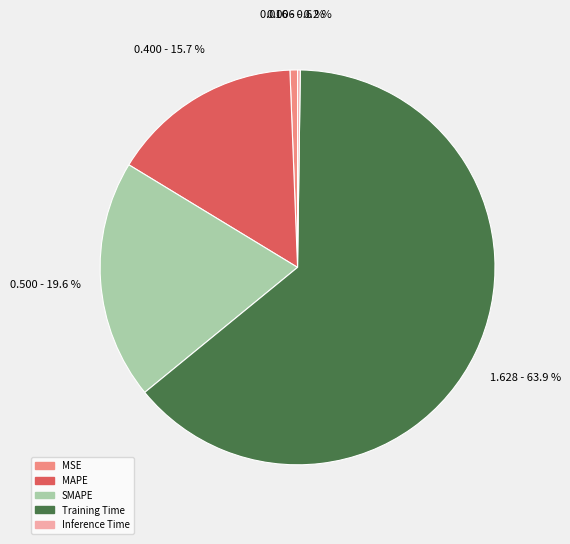

Do MSE and SMAPE together represent more than half of the pie?

No